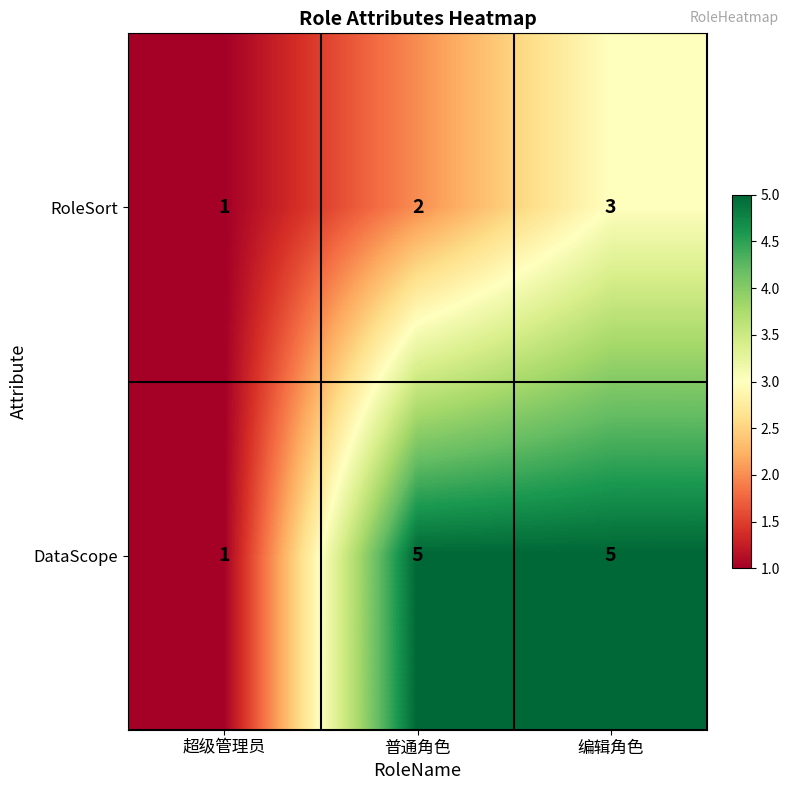

What is the sum of the DataScope values at 超级管理员 and 普通角色?

6